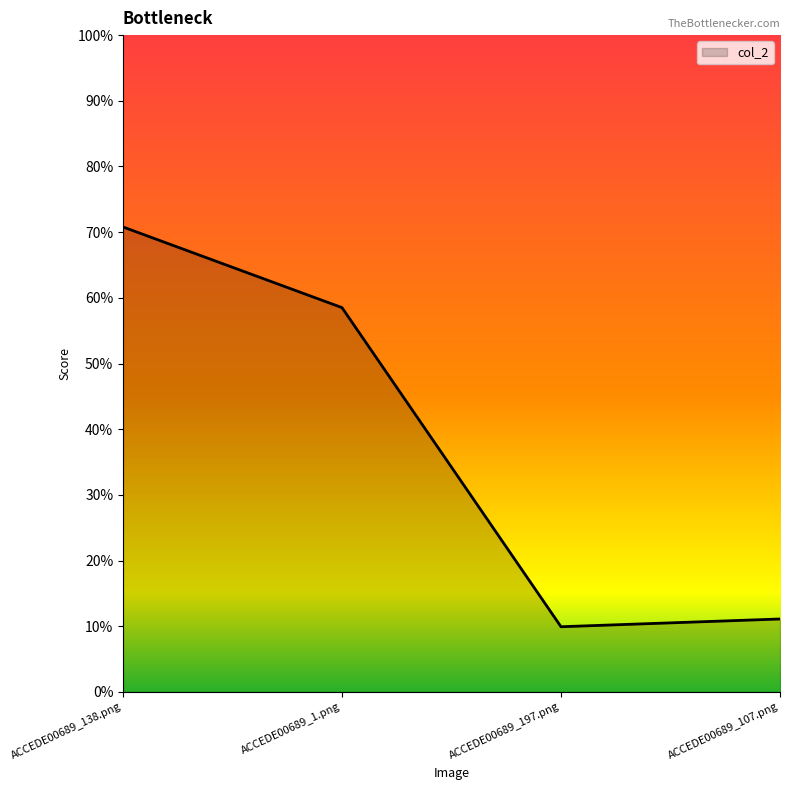

List the labels in order of value, smallest first.

ACCEDE00689_197.png, ACCEDE00689_107.png, ACCEDE00689_1.png, ACCEDE00689_138.png